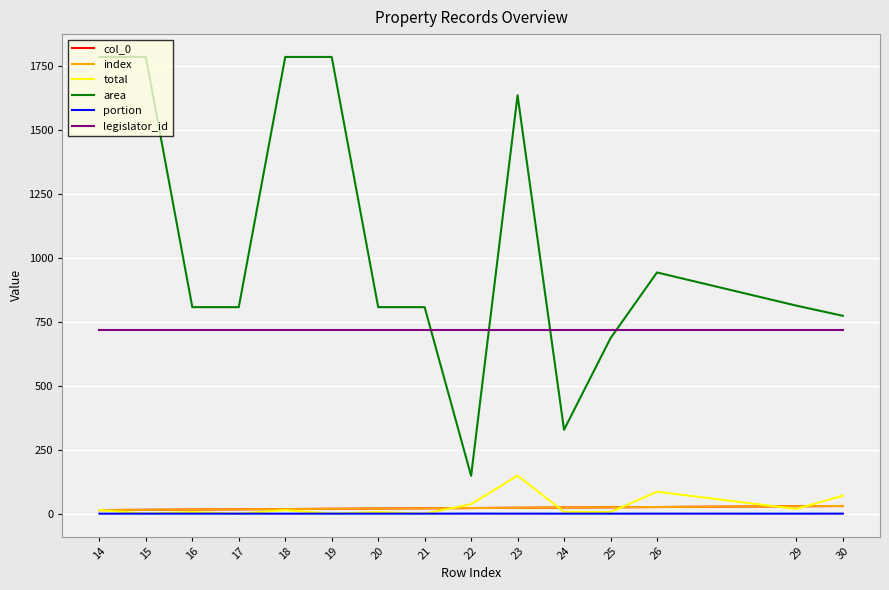

What is the value of the index point at the 3rd from the left?

16.0